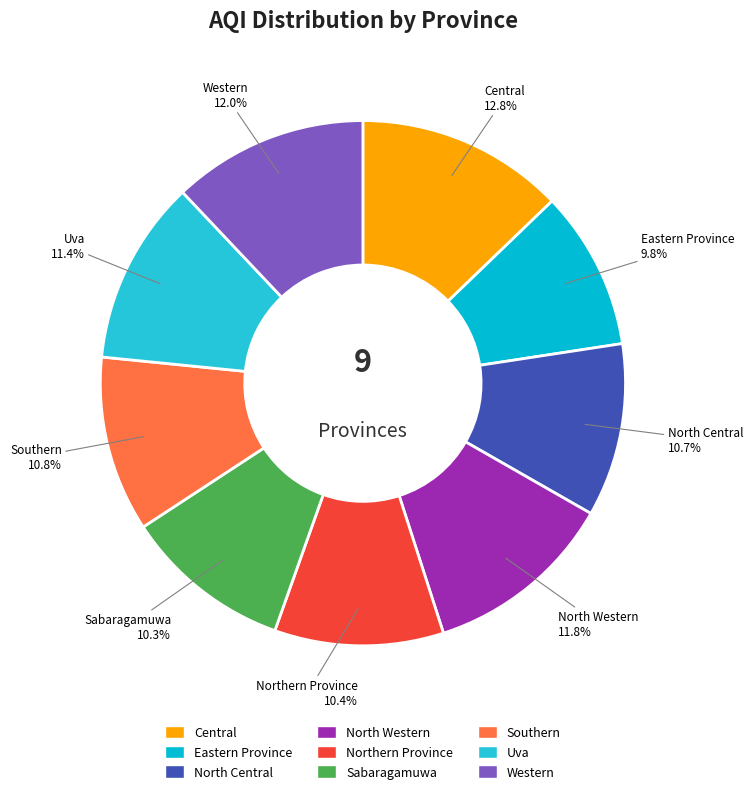

To the nearest percent, what is the average slice percentage?

11%